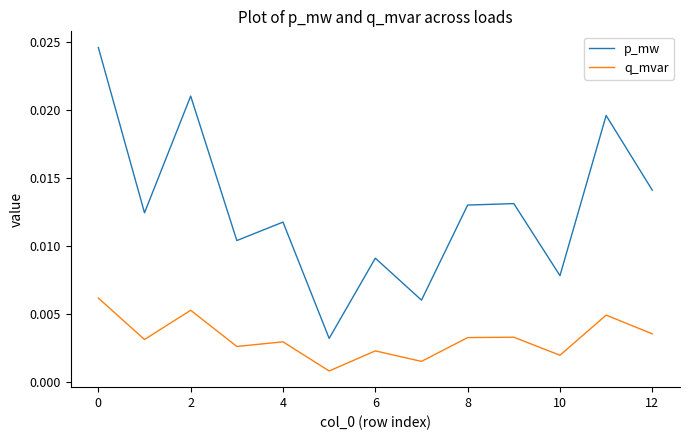

Which series has the largest total across all categories?

p_mw